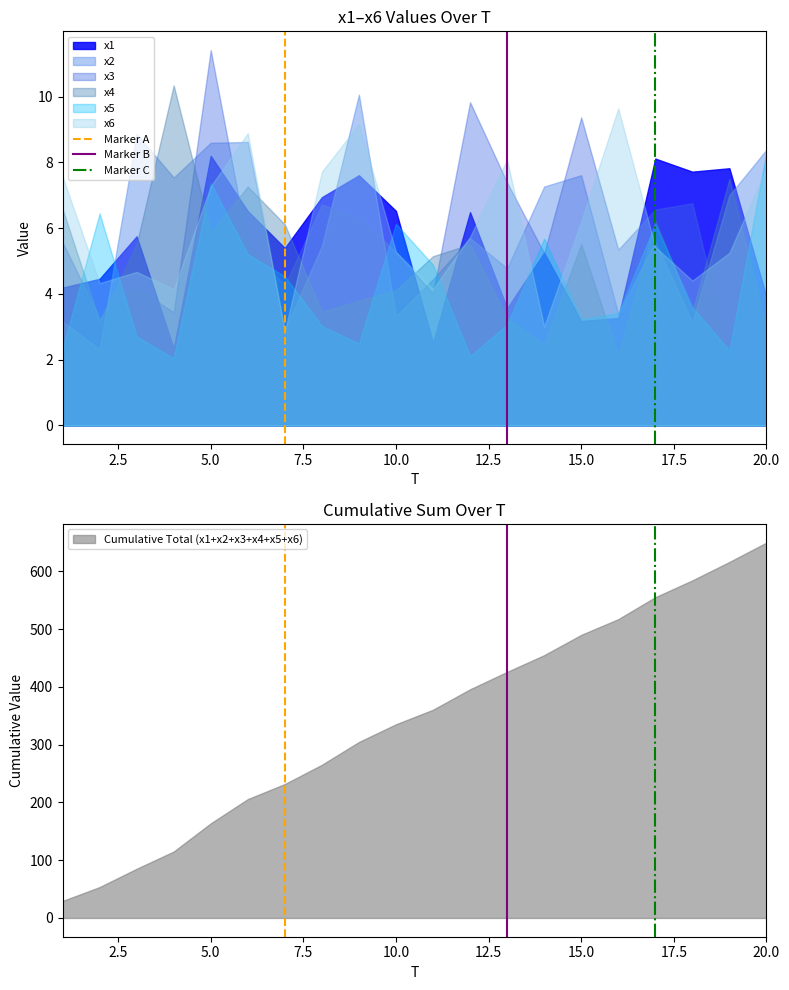

True or false: Marker A has a value of 0 at 0.0.

False